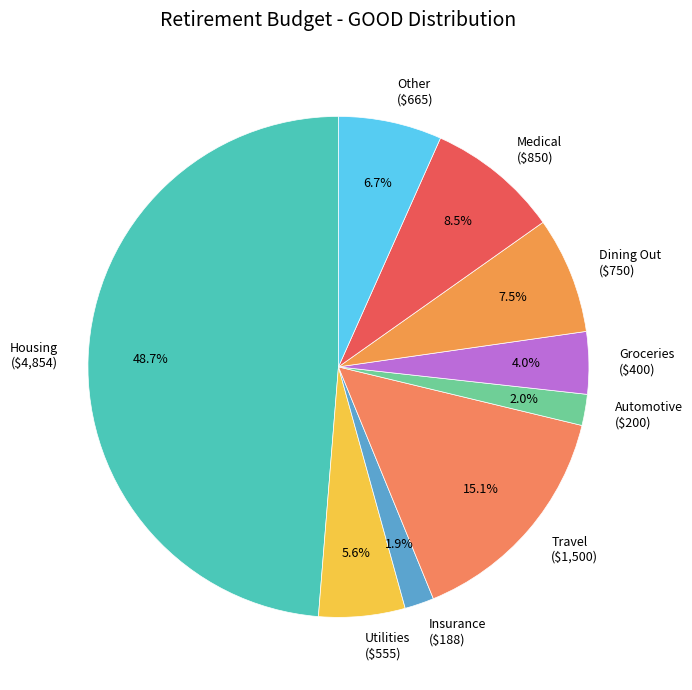

Is Automotive the majority of the pie?

No